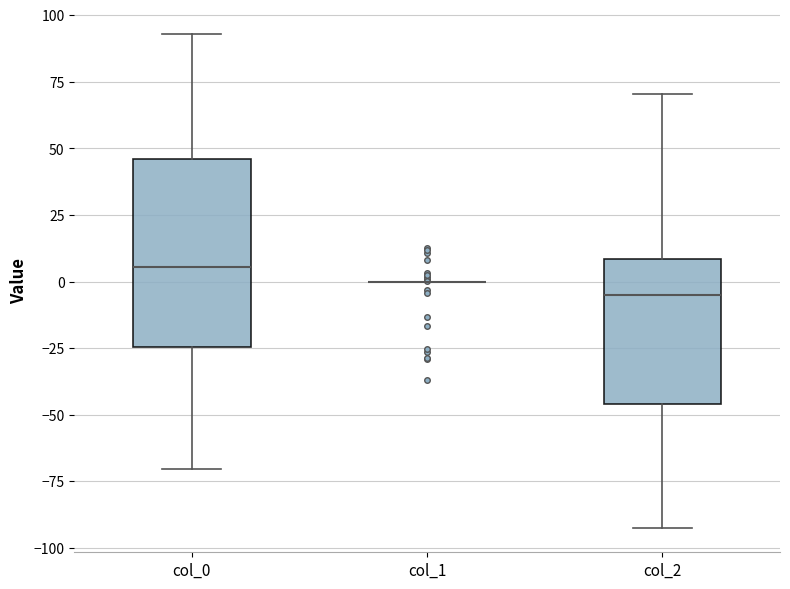

Reading left to right, read every box against the y-axis: the position of its median line, the range the box covers, and the ends of its whiskers. The values are not printed on the chart, so give them approximately, as read against the axis.

col_0: median 5, box -25 to 45, whiskers -70 to 95
col_1: box collapsed to a line at 0, whiskers 0 to 0
col_2: median -5, box -45 to 10, whiskers -90 to 70